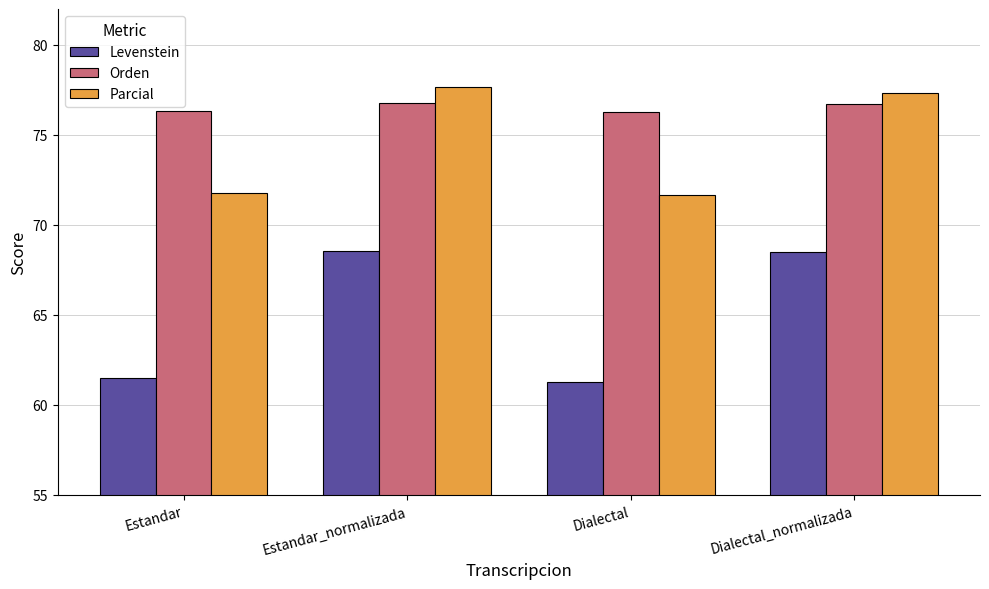

What is the total value across all series at Estandar?

209.6